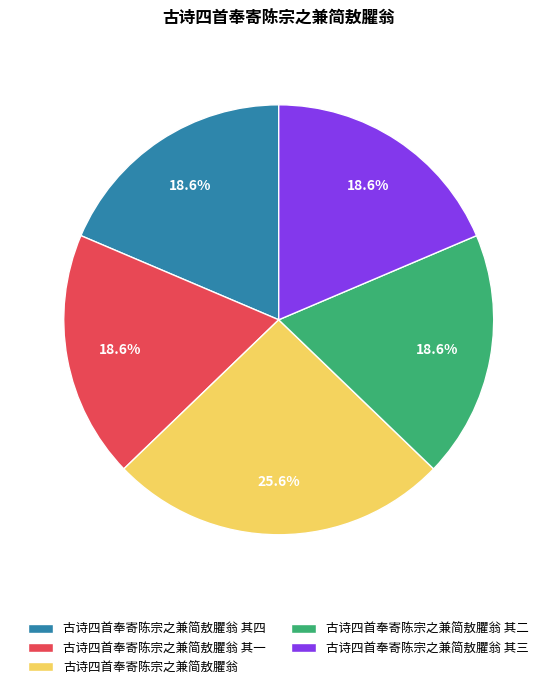

Does any single category account for the majority?

No